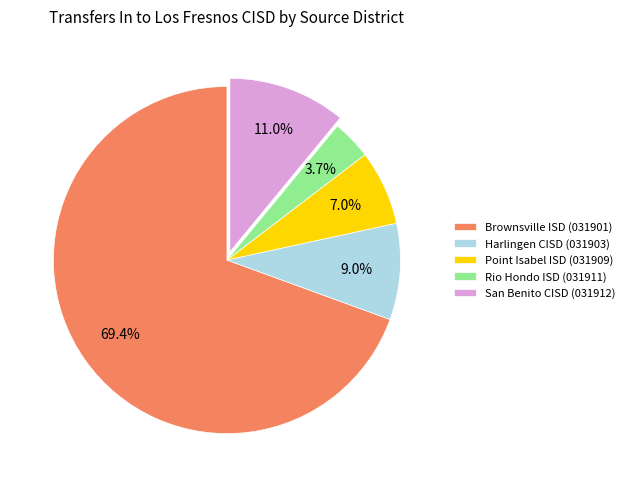

True or false: Brownsville ISD (031901) accounts for 69% of the total.

True